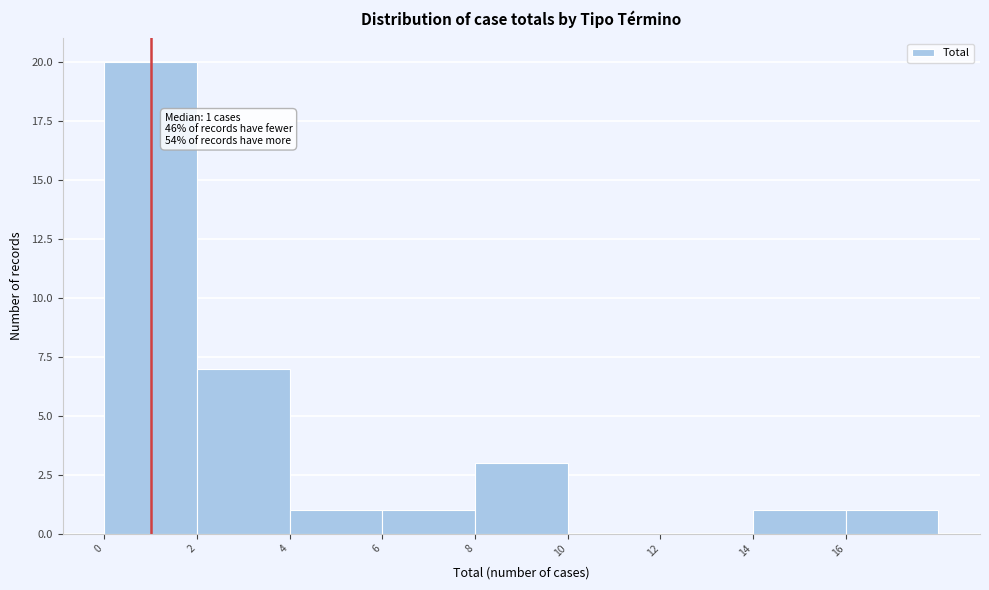

Over which range of the x-axis is the bar tallest?

0 to 2